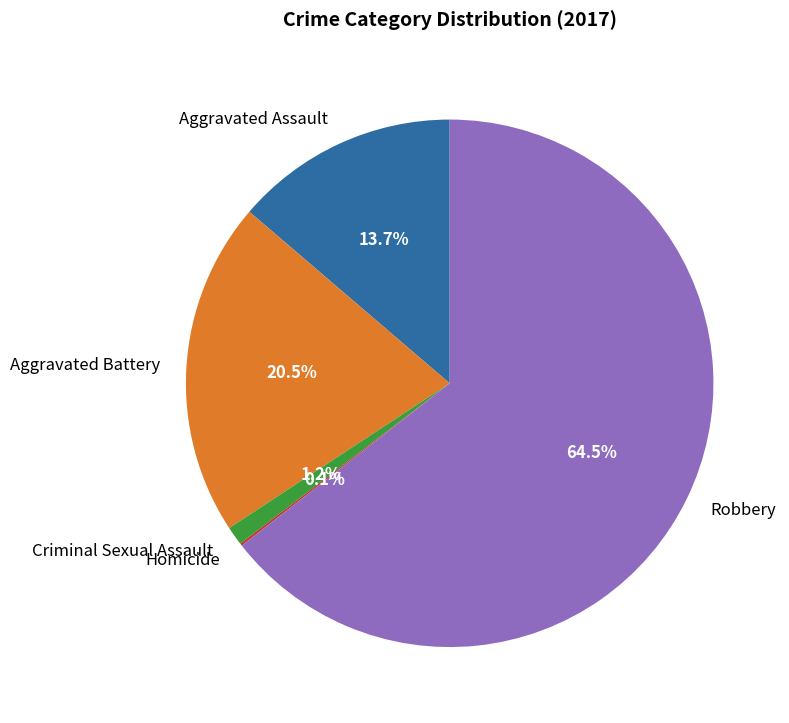

Is there any slice that represents more than half of the pie?

Yes